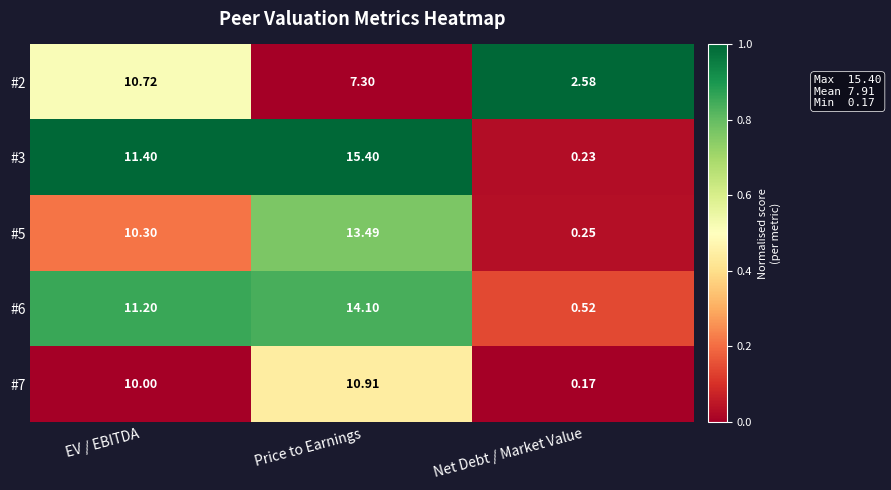

Is the value of #5 at Price to Earnings greater than the value of #6 at Net Debt / Market Value?

Yes